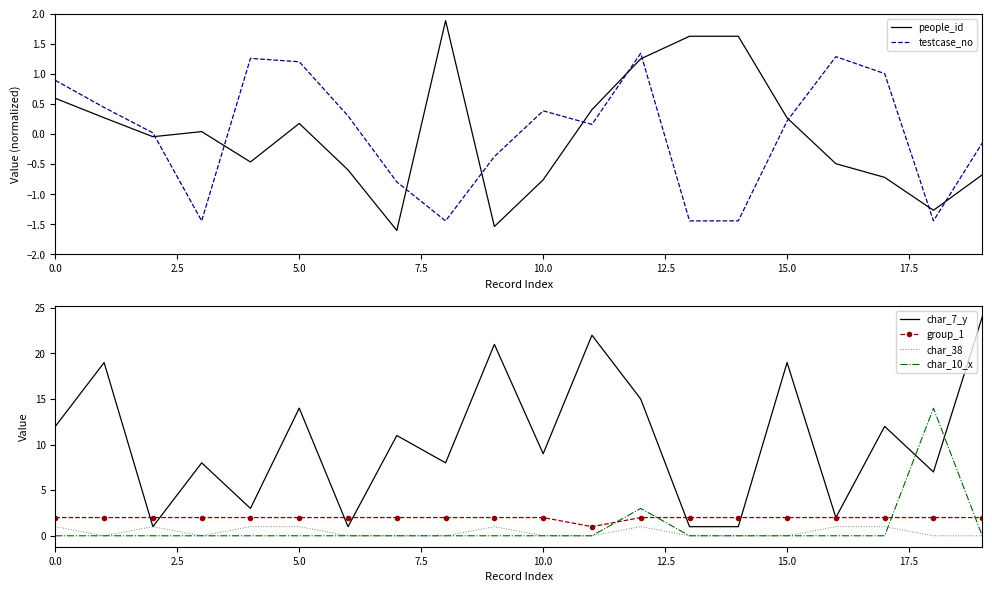

True or false: people_id and testcase_no cross at least once.

True